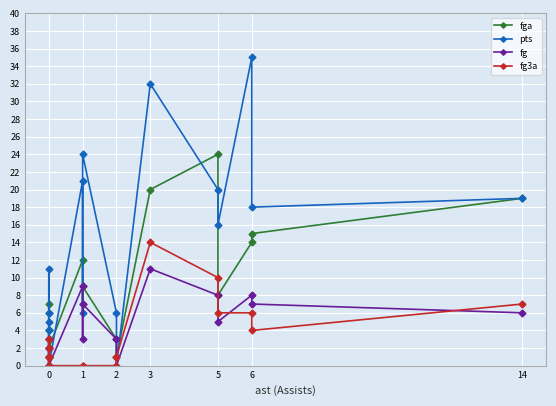

How many lines are shown in the chart?

4